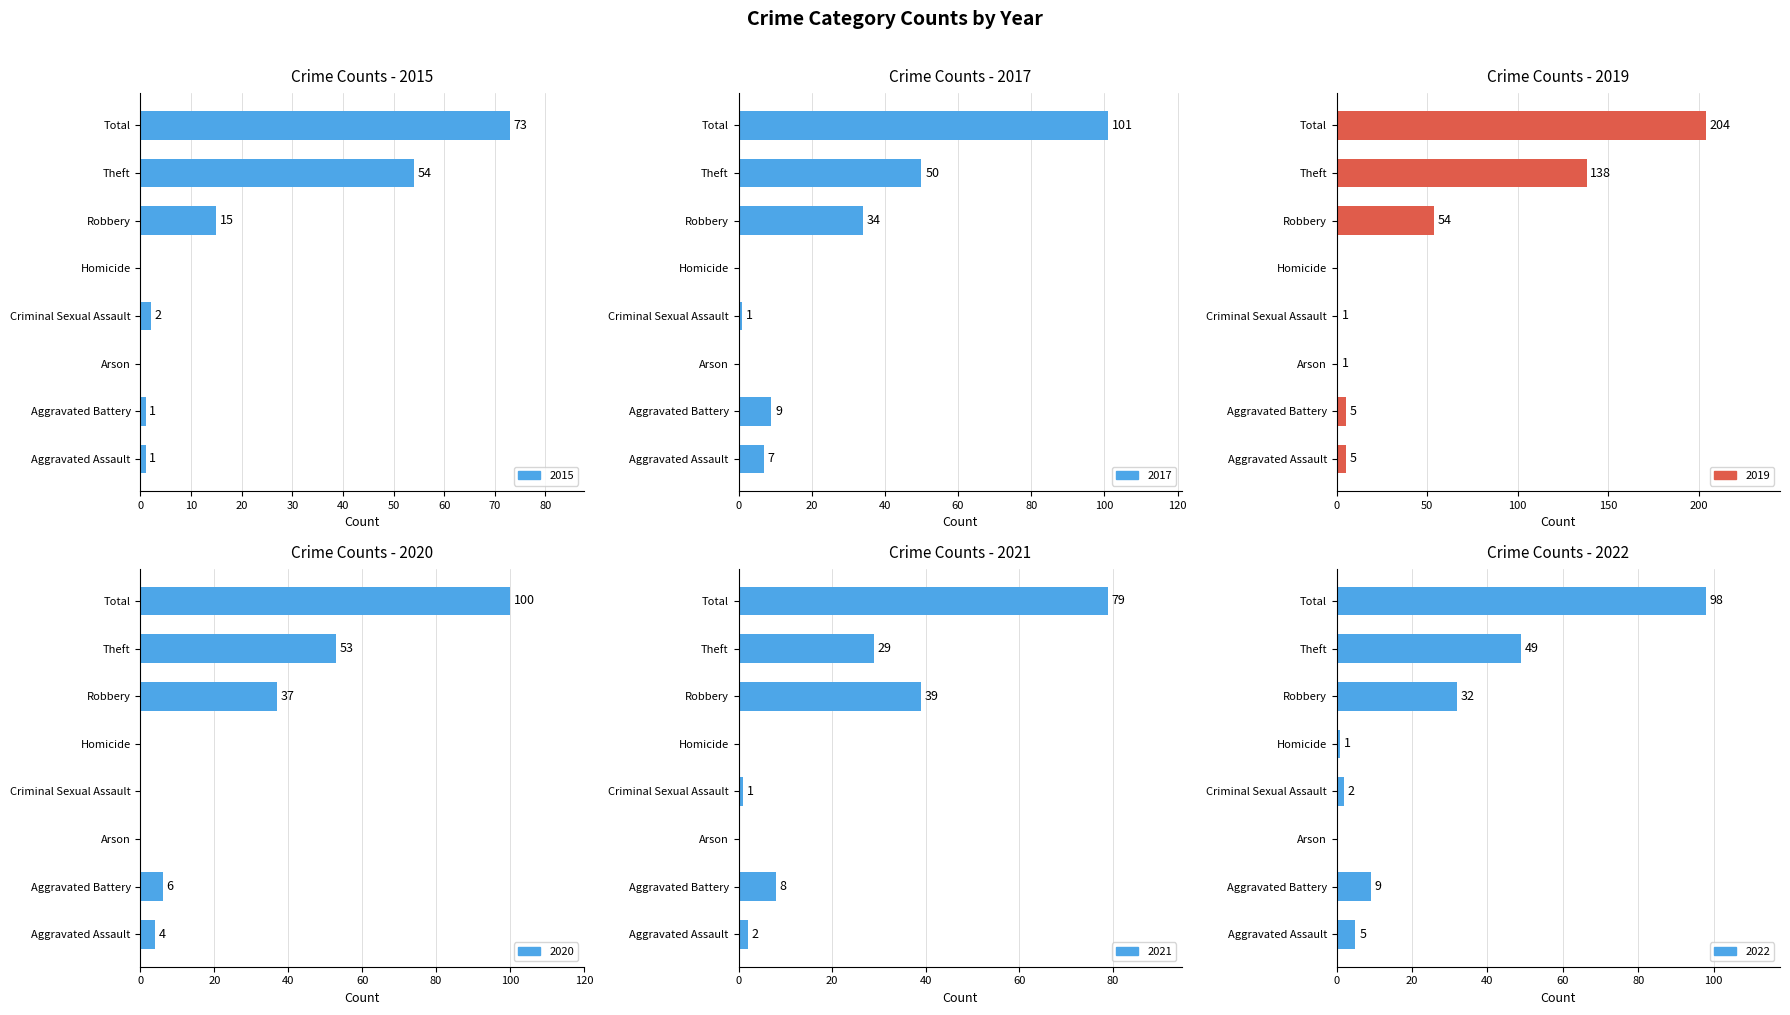

At Aggravated Assault, list the series in order from smallest to largest.

2015, 2021, 2020, 2019, 2022, 2017